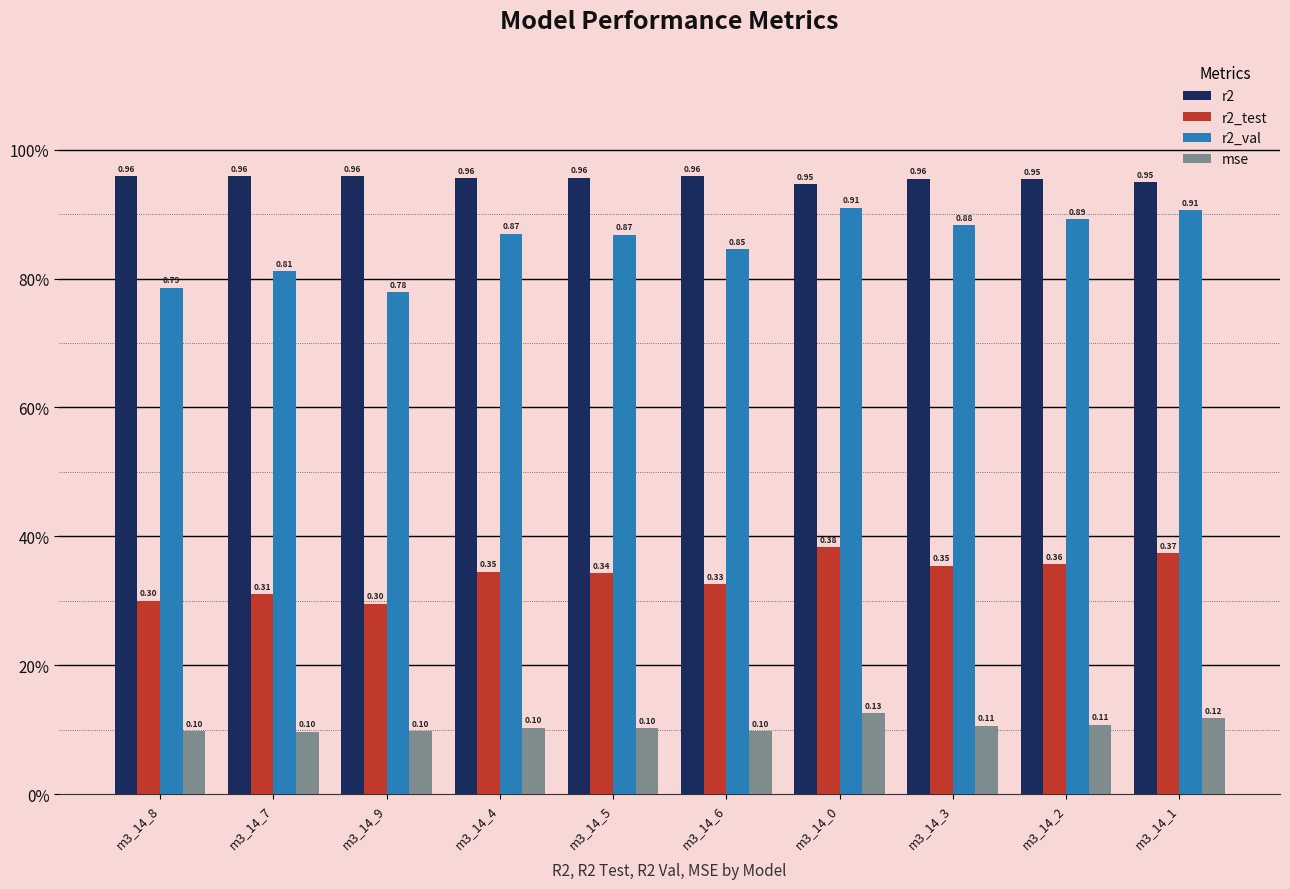

What position from the right is m3_14_2?

2